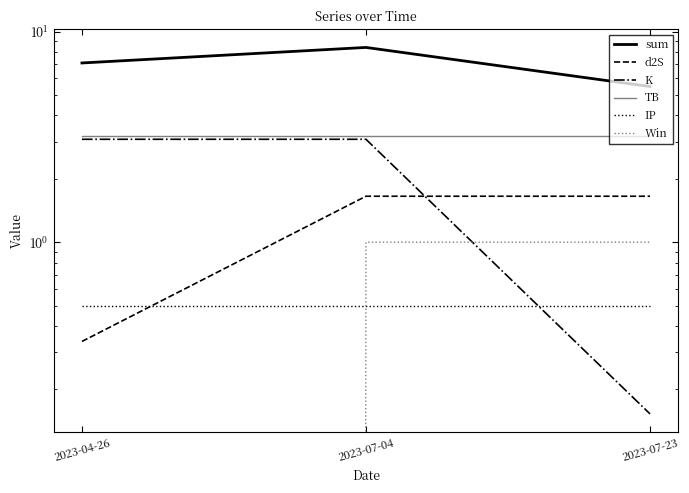

How many values in the K series are below 3?

1